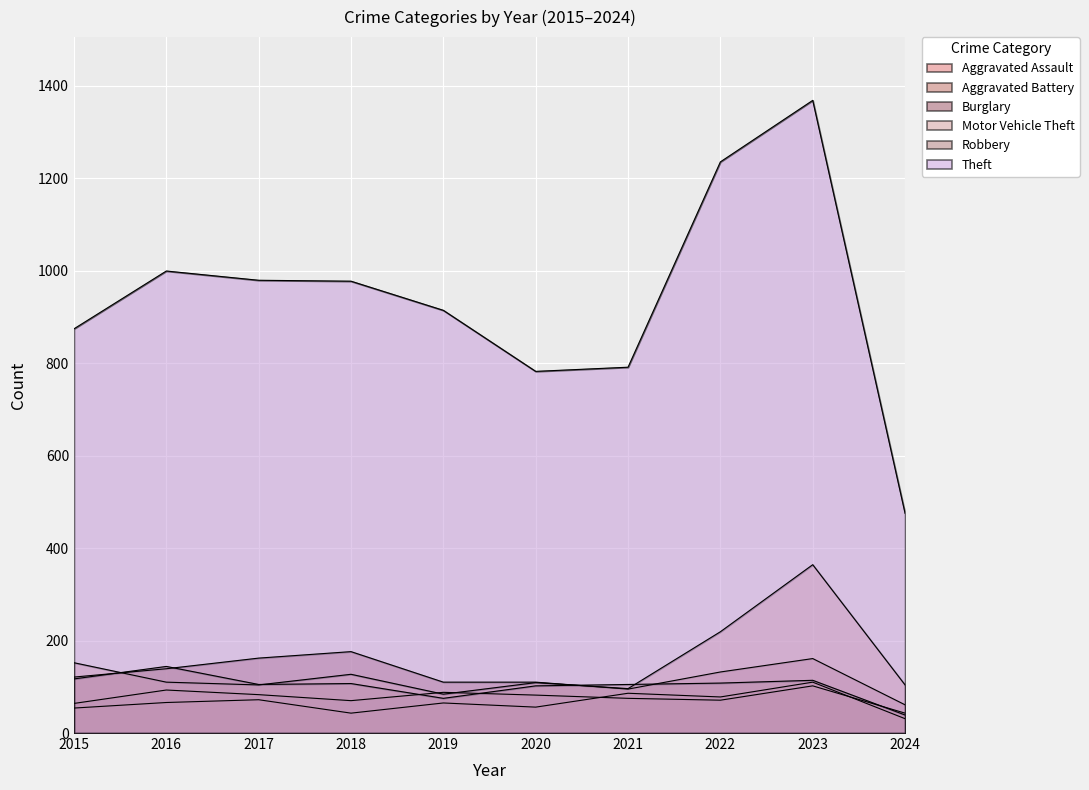

Count the number of data series in this chart.

6